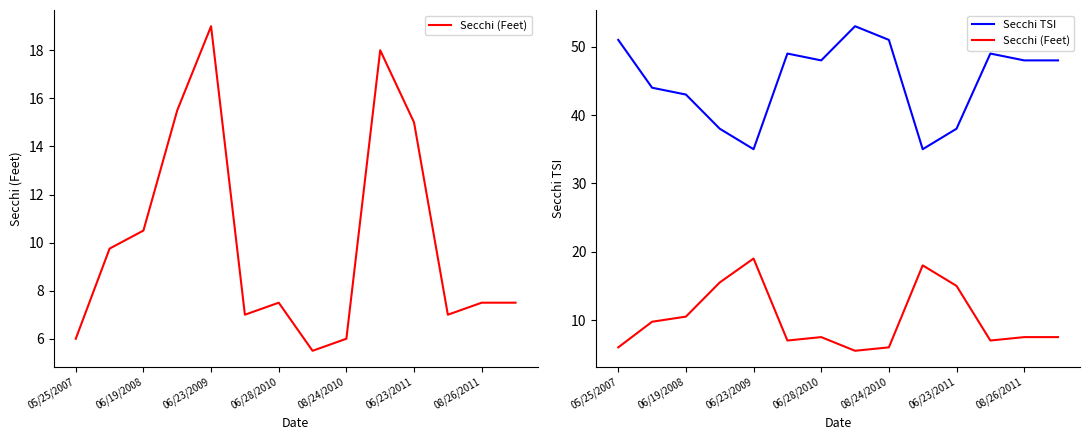

Rank the series at 06/23/2009 from lowest to highest value.

Secchi (Feet), Secchi TSI